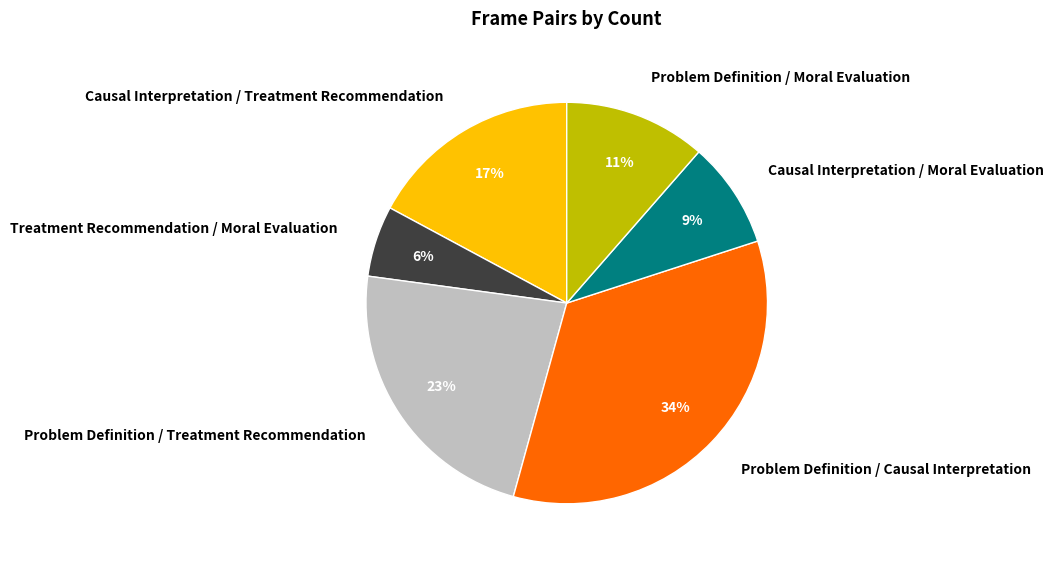

How many segments does this pie chart have?

6